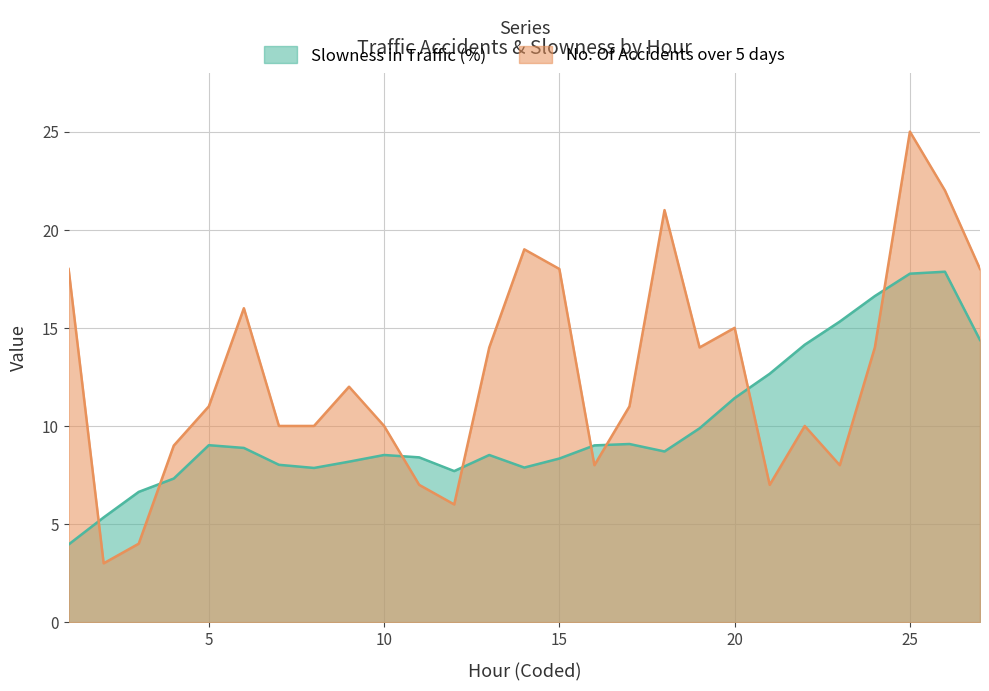

What value does the Slowness in Traffic (%) series have at 6?

8.9